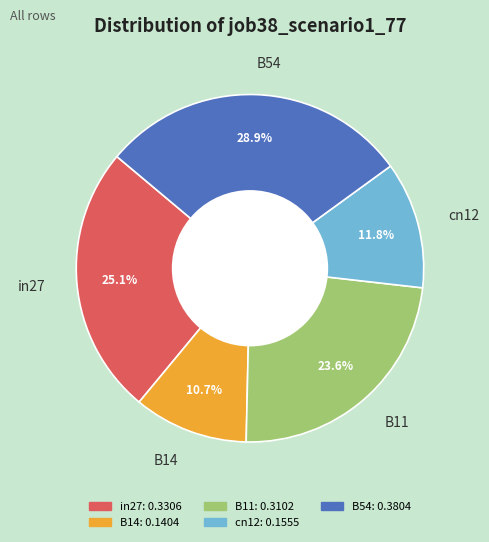

What percentage is the B14 slice, to the nearest percent?

11%